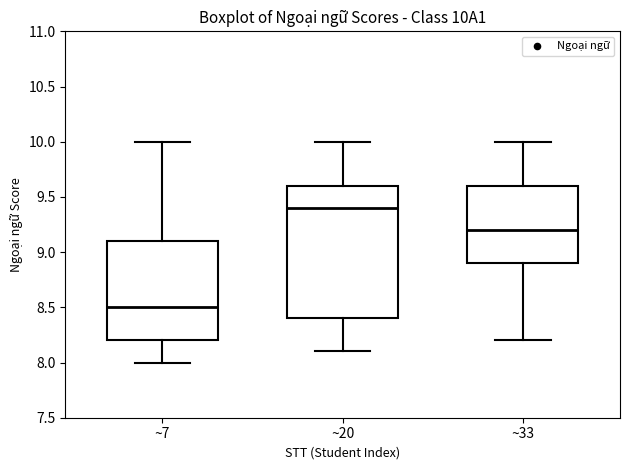

Which box is the tallest, from its lower edge to its upper edge?

~20